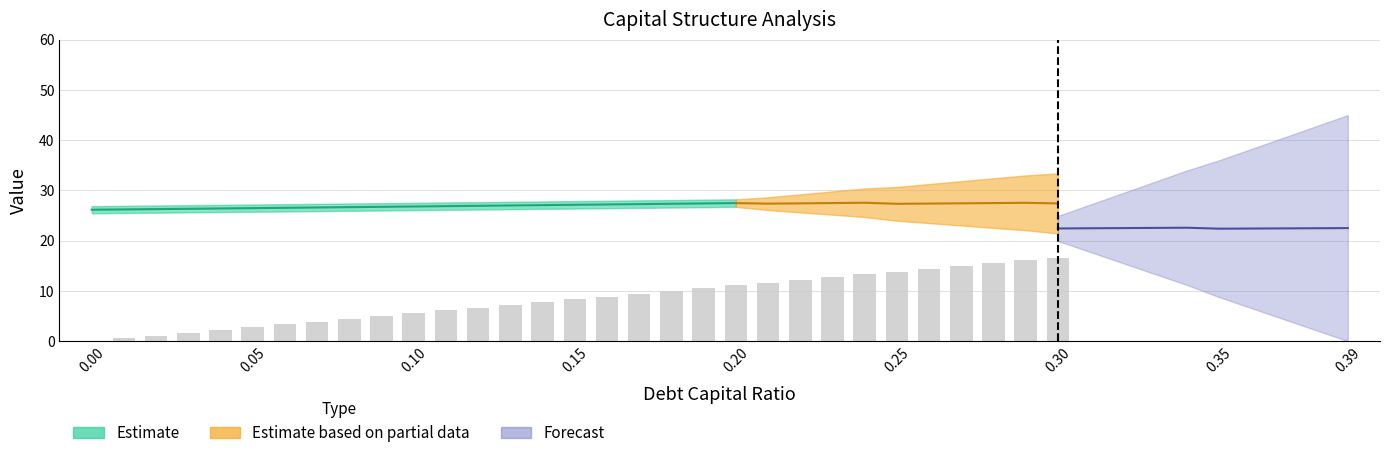

Does the chart contain any negative values?

No